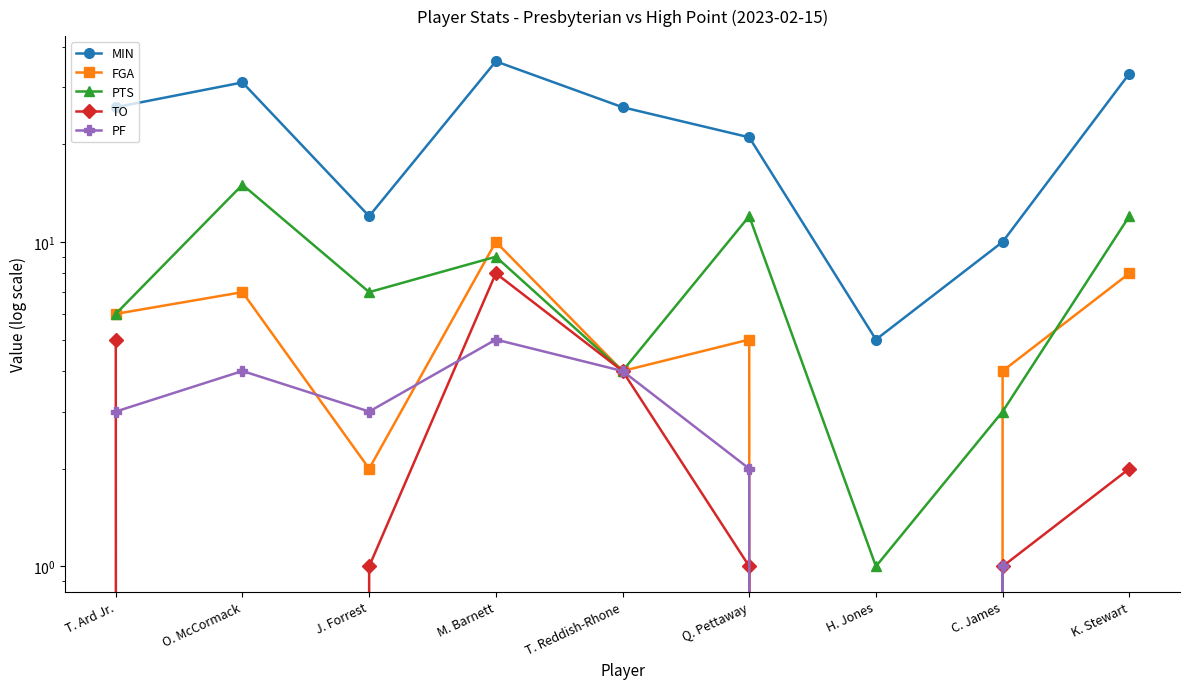

True or false: TO has more than 1 interior local peaks.

False